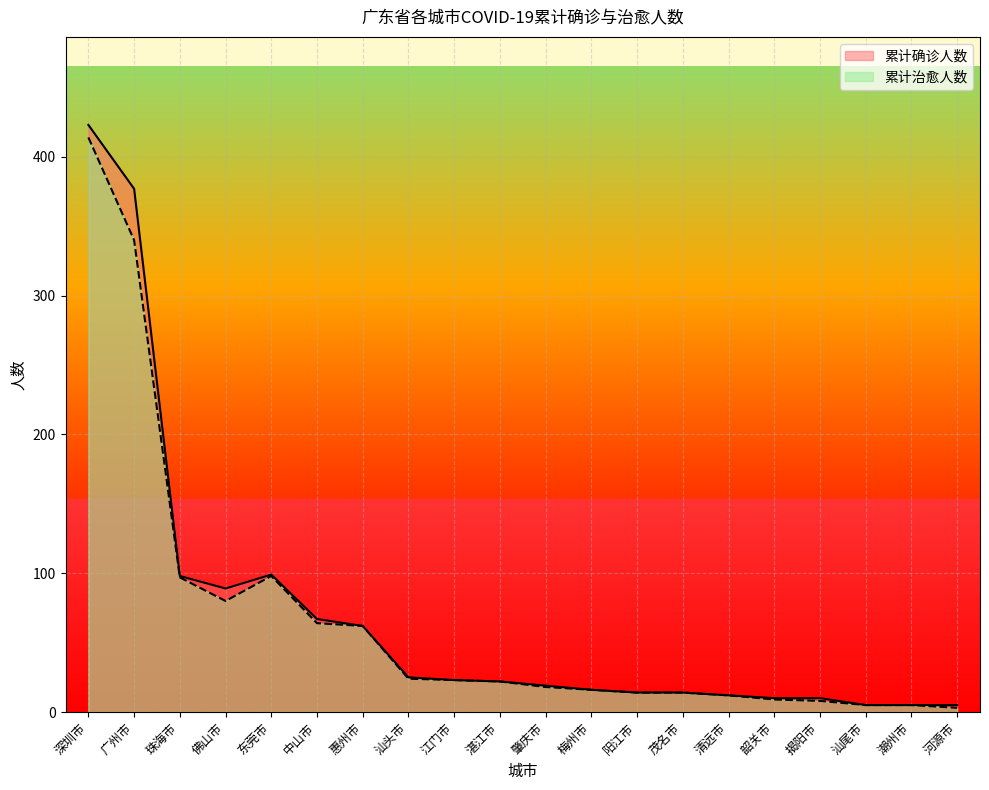

Which category has the highest value in the 累计确诊人数 series?

深圳市